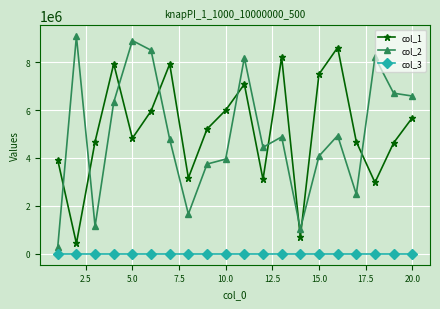

Which series has the largest total across all categories?

col_1